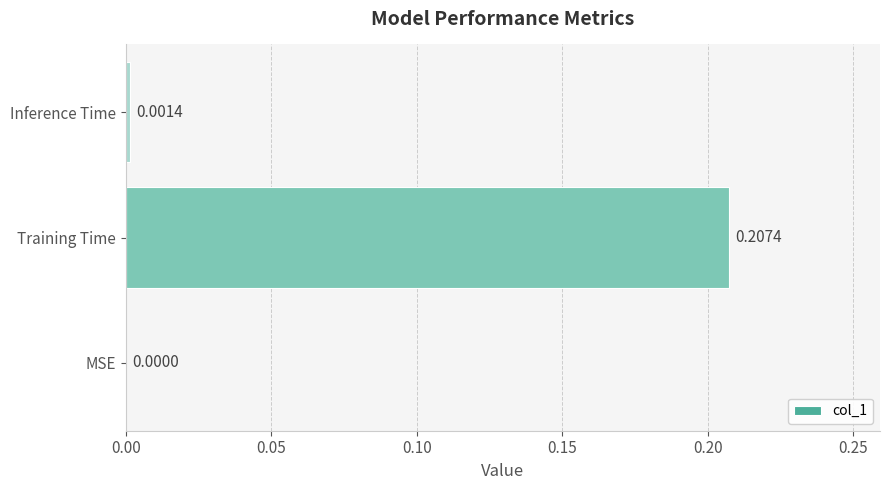

Between MSE and Inference Time, which is larger?

Inference Time